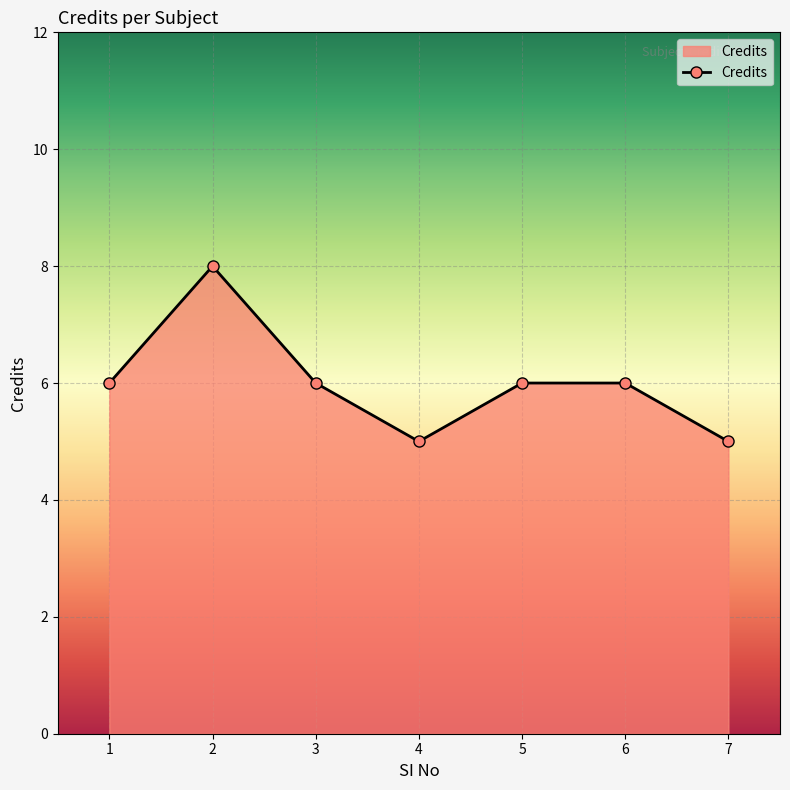

The value at 5 is 6. True or false?

True